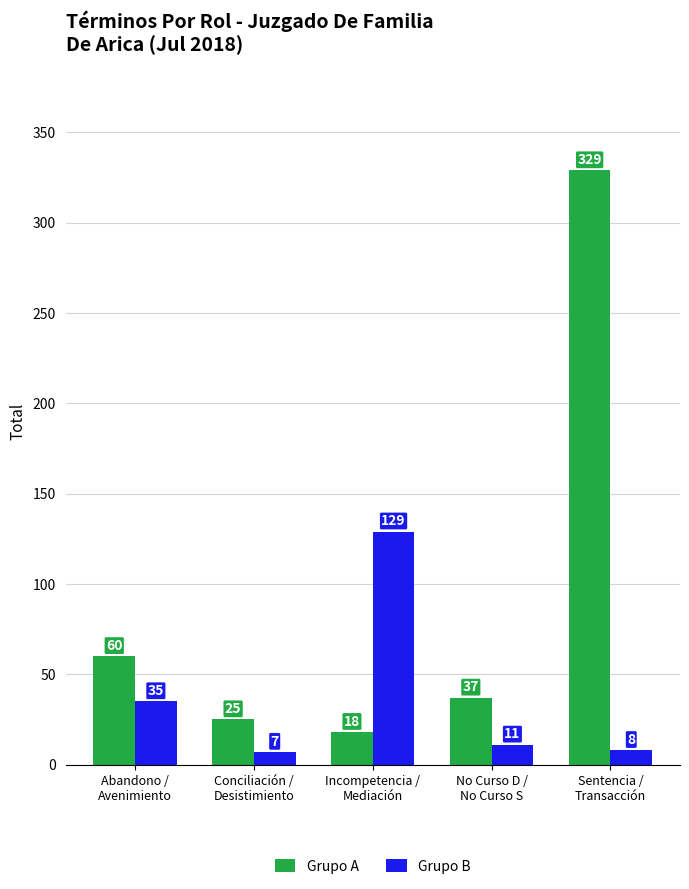

At which label does Grupo A reach its minimum?

Incompetencia /
Mediación